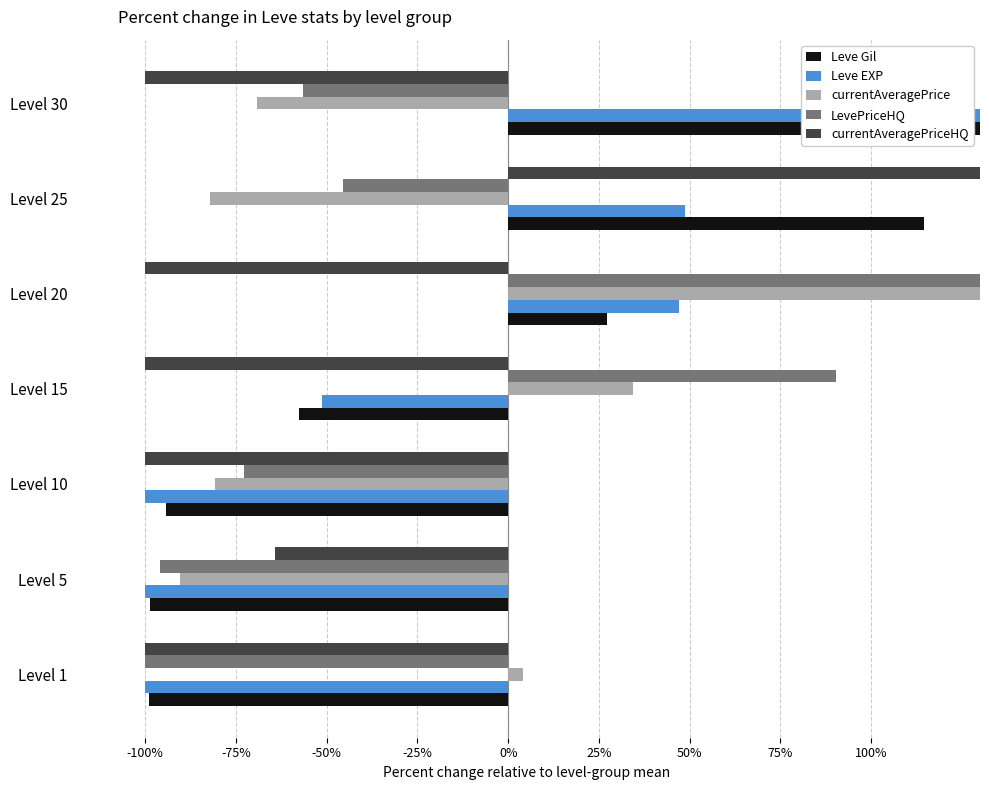

How many categories are shown in the chart?

7